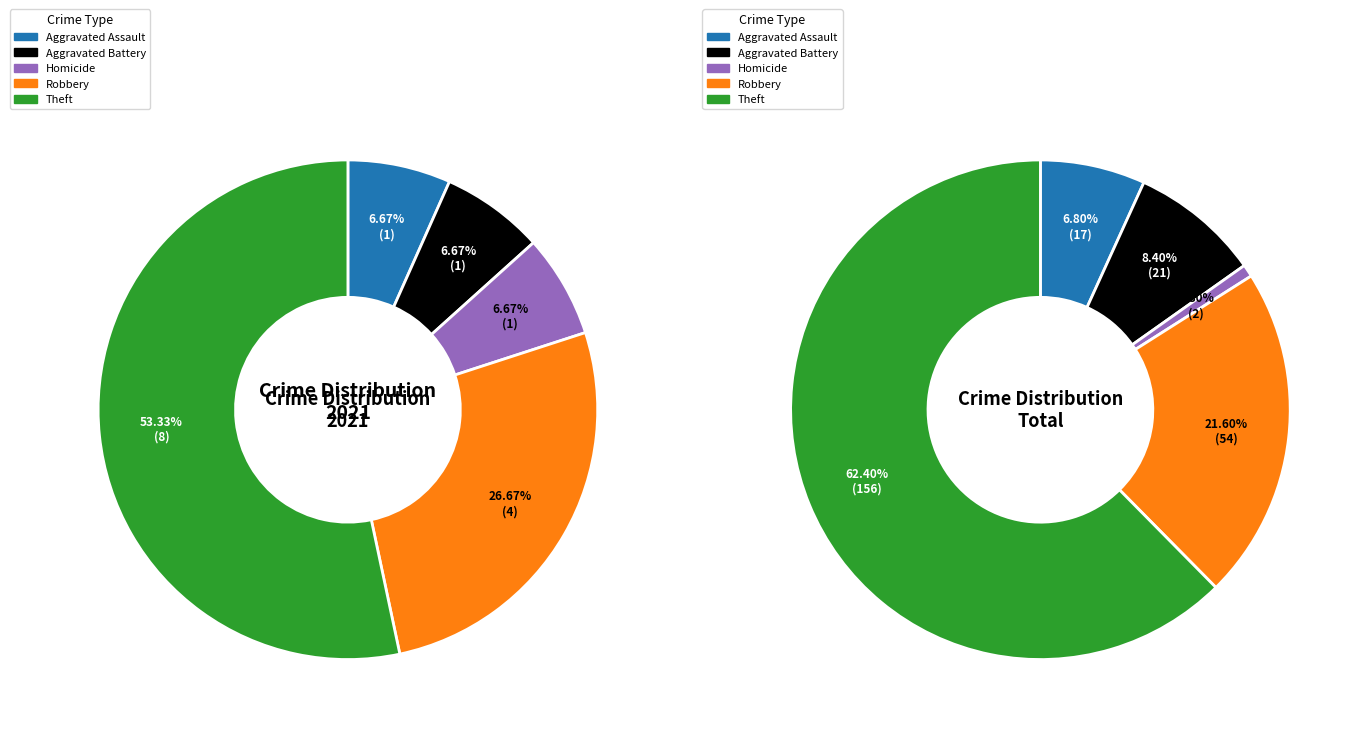

True or false: 3 accounts for 27% of the total.

True